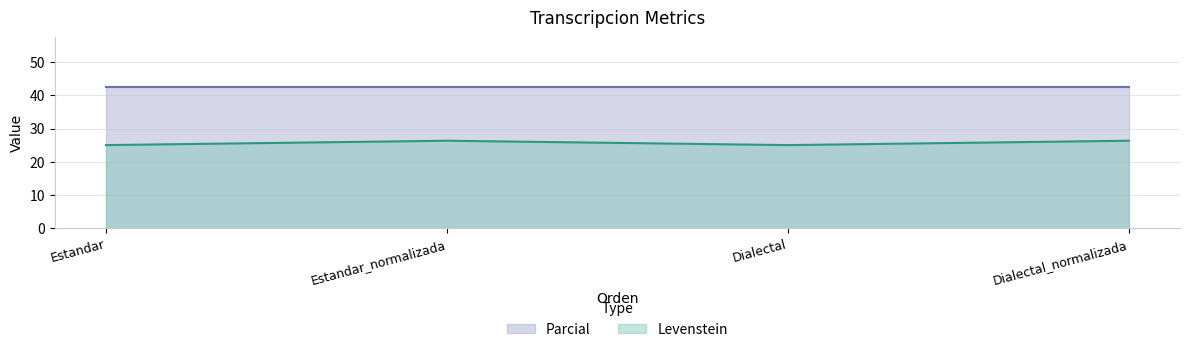

What is the label of the 2nd point from the right?

Dialectal